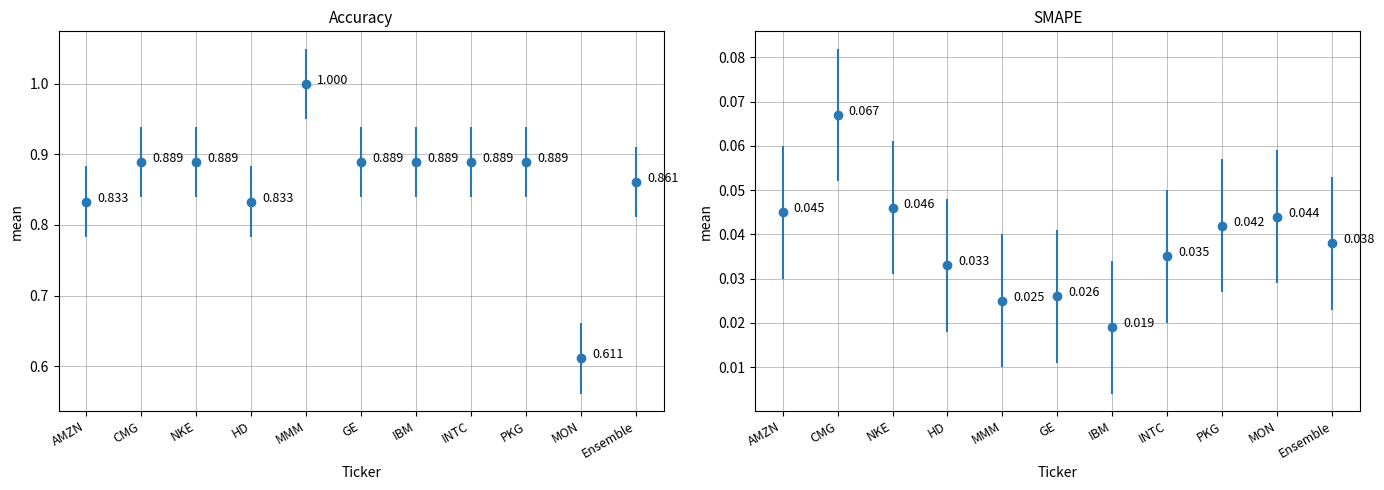

Is the value of Accuracy at AMZN greater than the value of SMAPE at Ensemble?

Yes